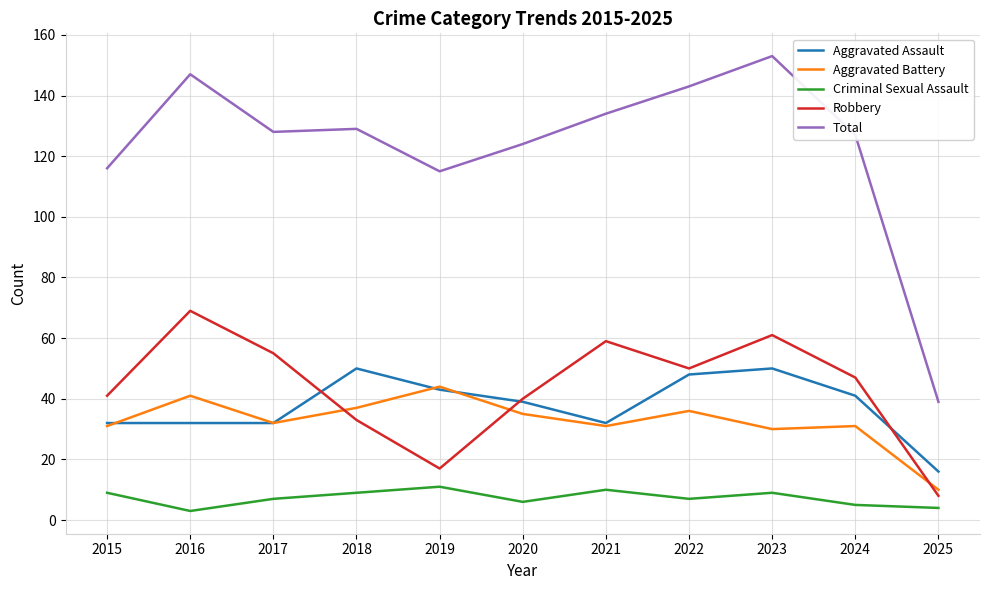

Reading right to left, transcribe all the data shown in this chart.

Aggravated Assault: 16	41	50	48	32	39	43	50	32	32	32
Aggravated Battery: 10	31	30	36	31	35	44	37	32	41	31
Criminal Sexual Assault: 4	5	9	7	10	6	11	9	7	3	9
Robbery: 8	47	61	50	59	40	17	33	55	69	41
Total: 39	127	153	143	134	124	115	129	128	147	116